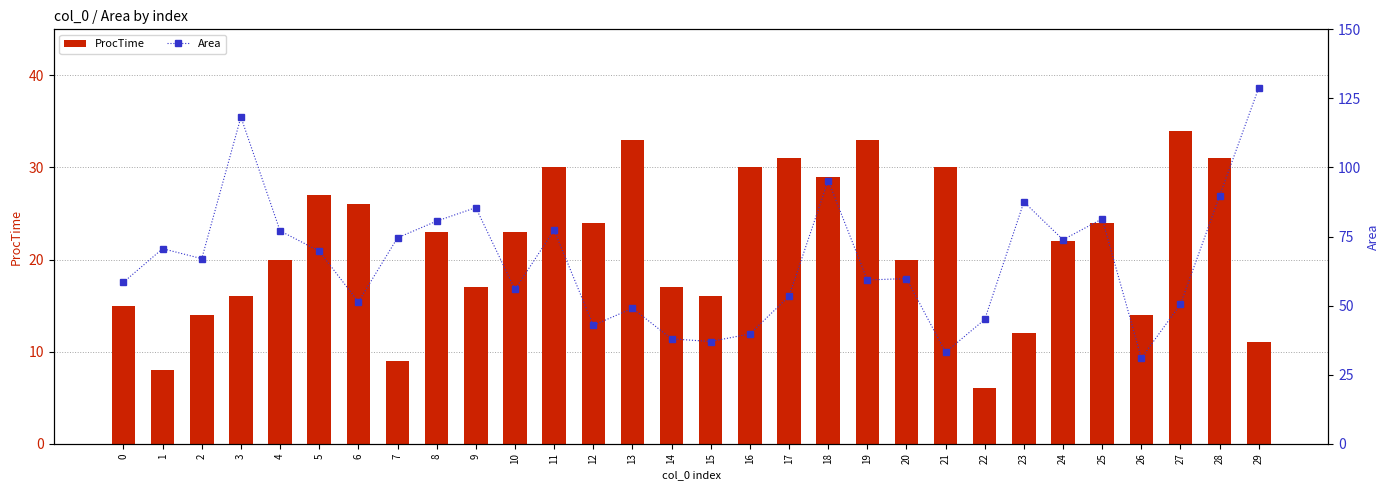

What are all the series names shown in the legend?

ProcTime, Area